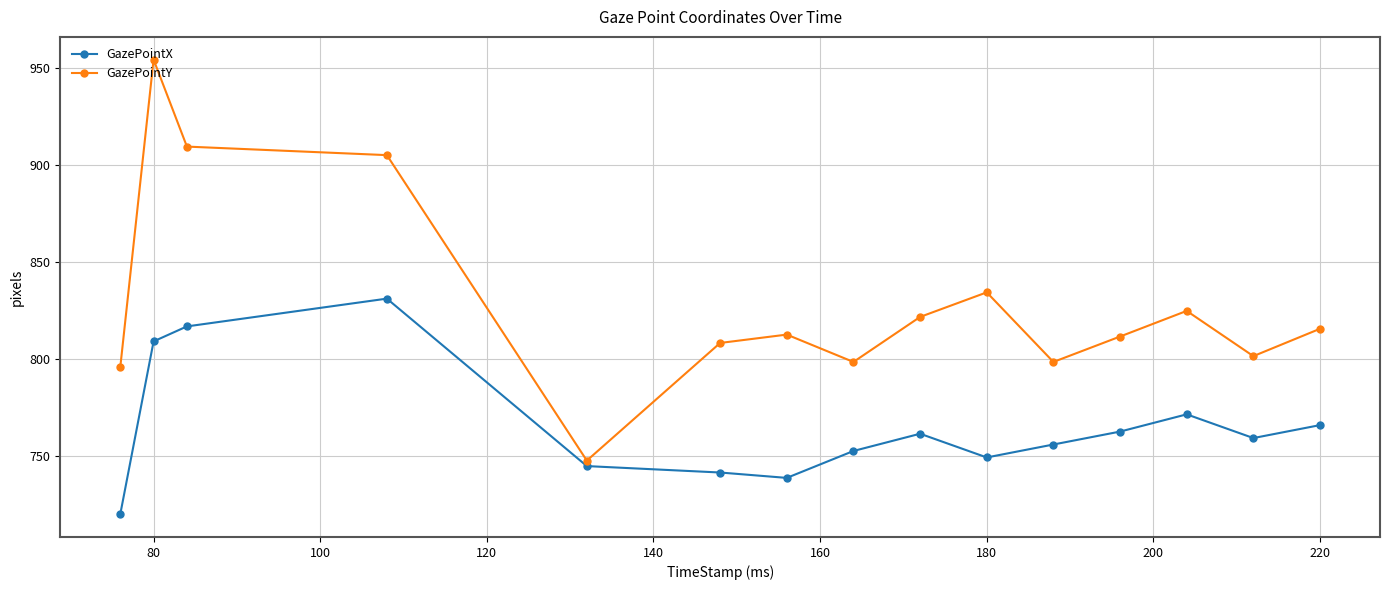

What is the average value of the GazePointX series?

765.1